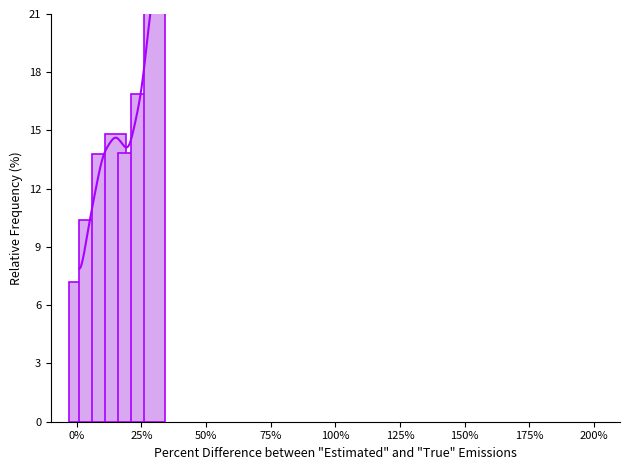

Which has a higher value, 125% or 150%?

150%